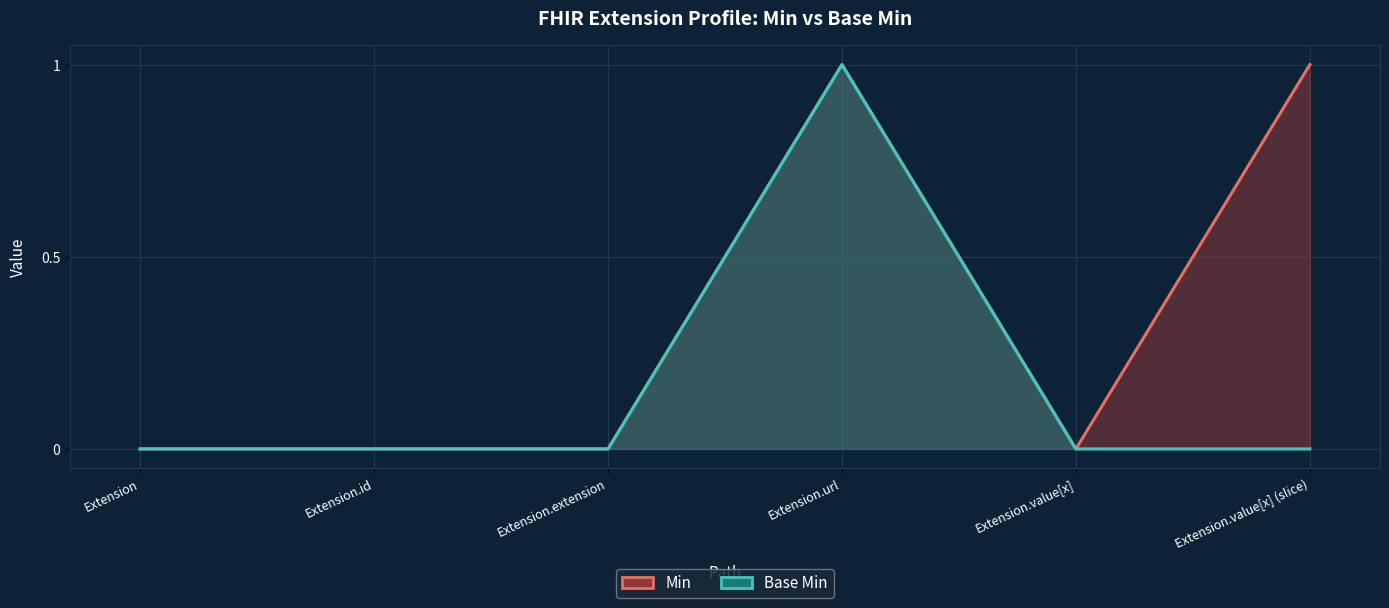

True or false: Min and Base Min cross at least once.

False